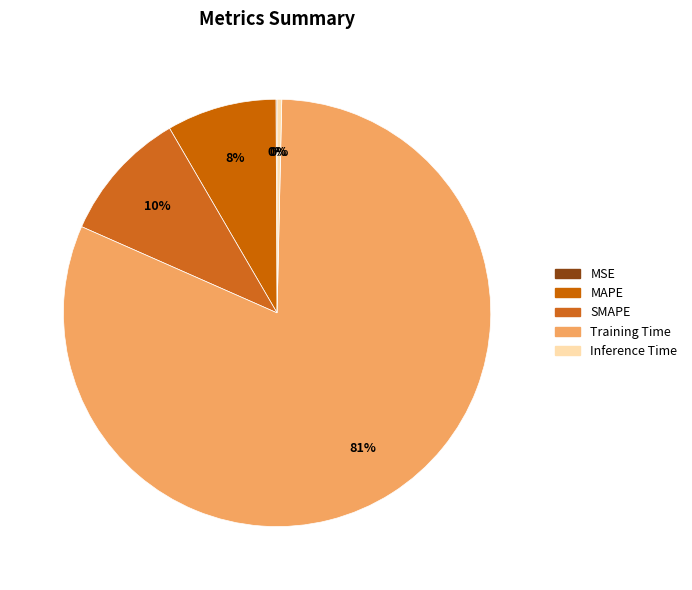

The MAPE slice represents 16% of the pie. True or false?

False